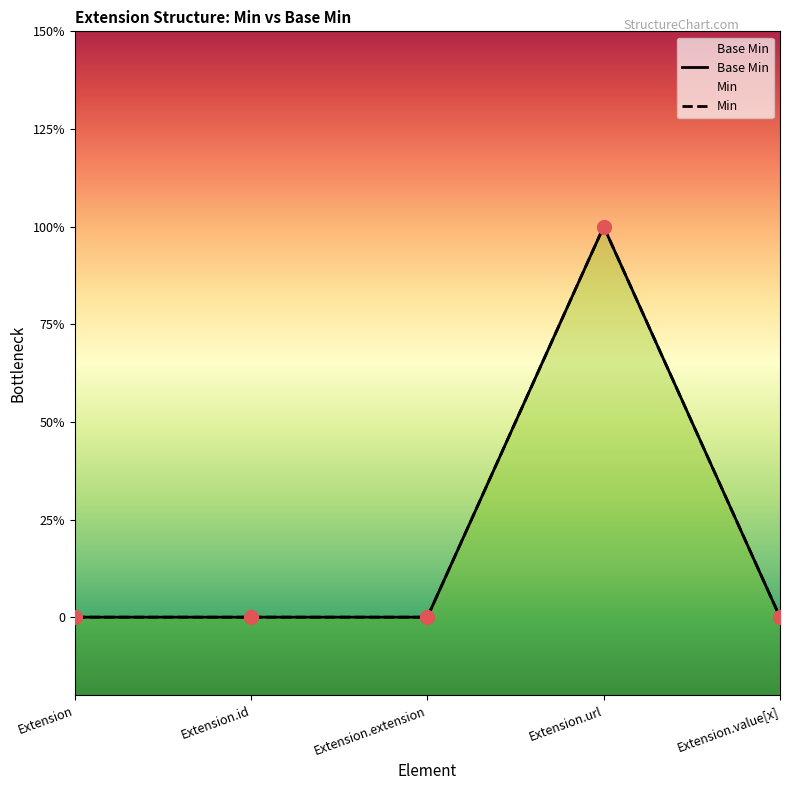

Is this an area chart (filled region under the line)?

No